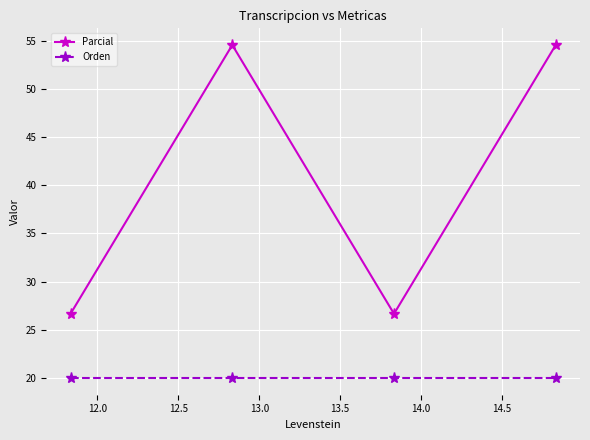

True or false: Parcial has more than 2 points higher than both neighbors.

False